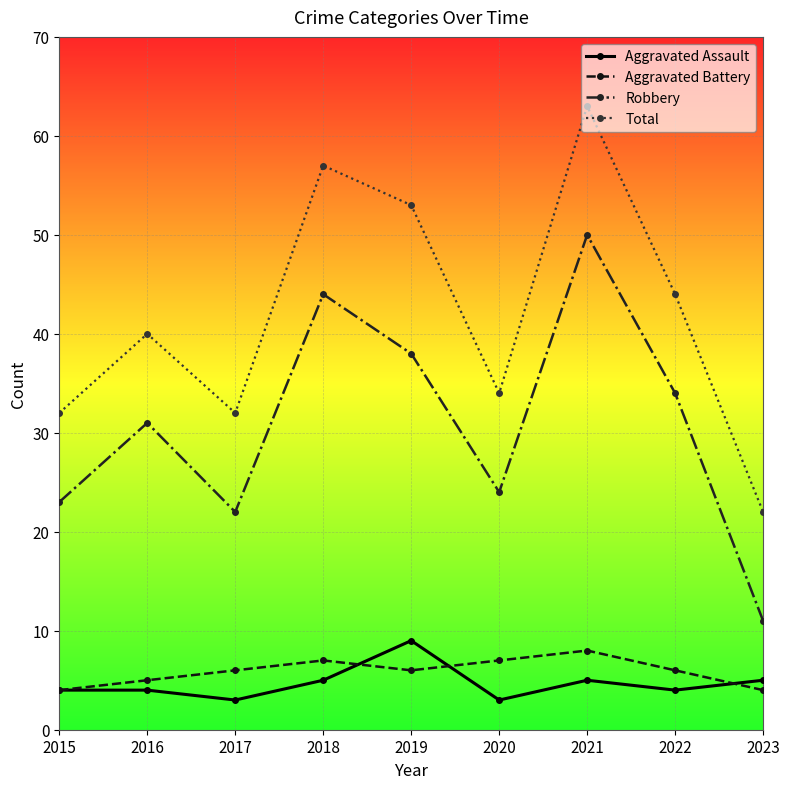

How many interior local valleys does the Robbery series have?

2